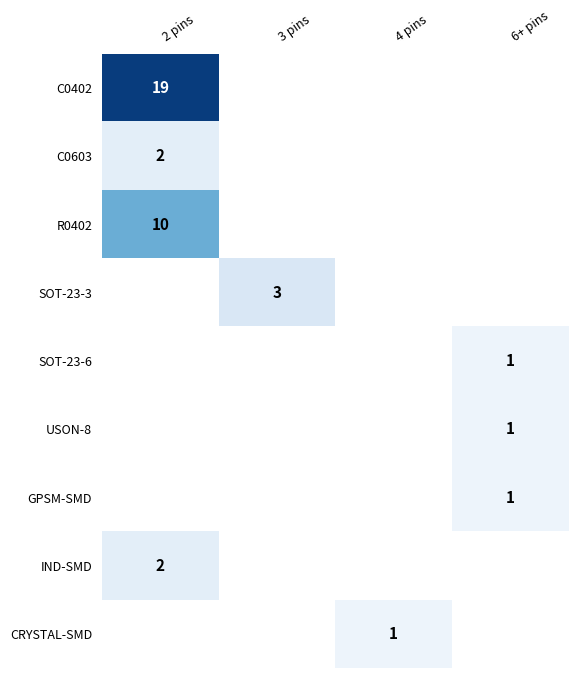

Which has a higher value, 6+ pins or 2 pins?

2 pins